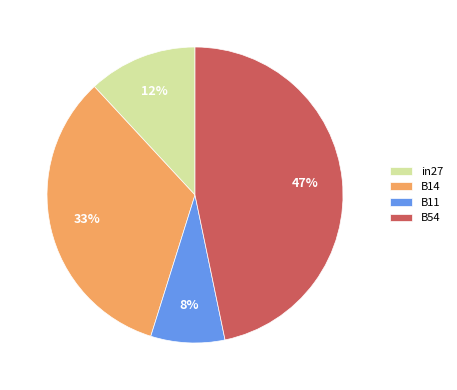

Rank the categories by value from lowest to highest.

B11, in27, B14, B54